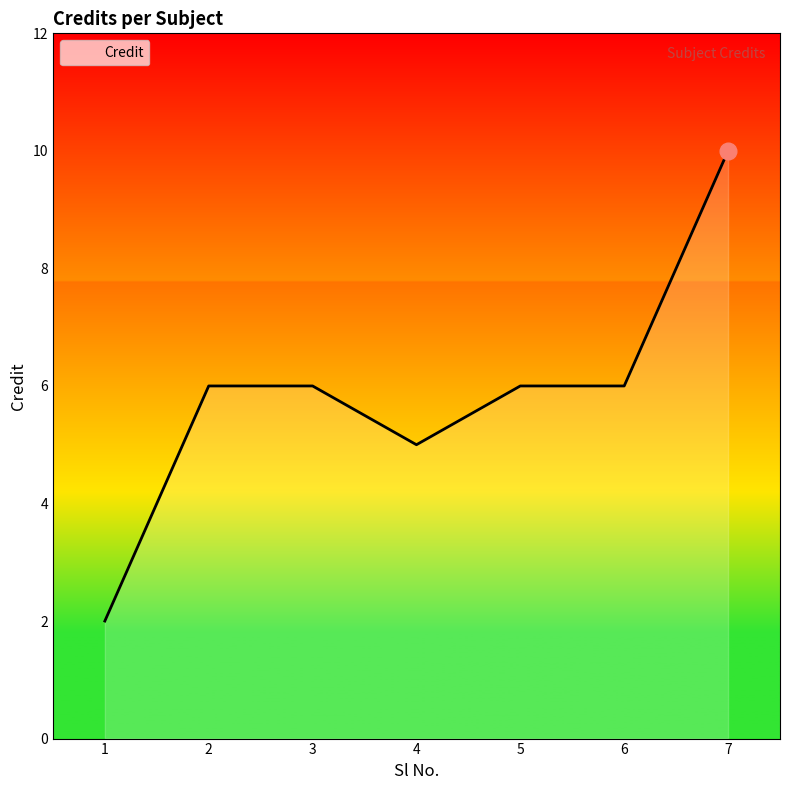

What value does the data have at 2?

6